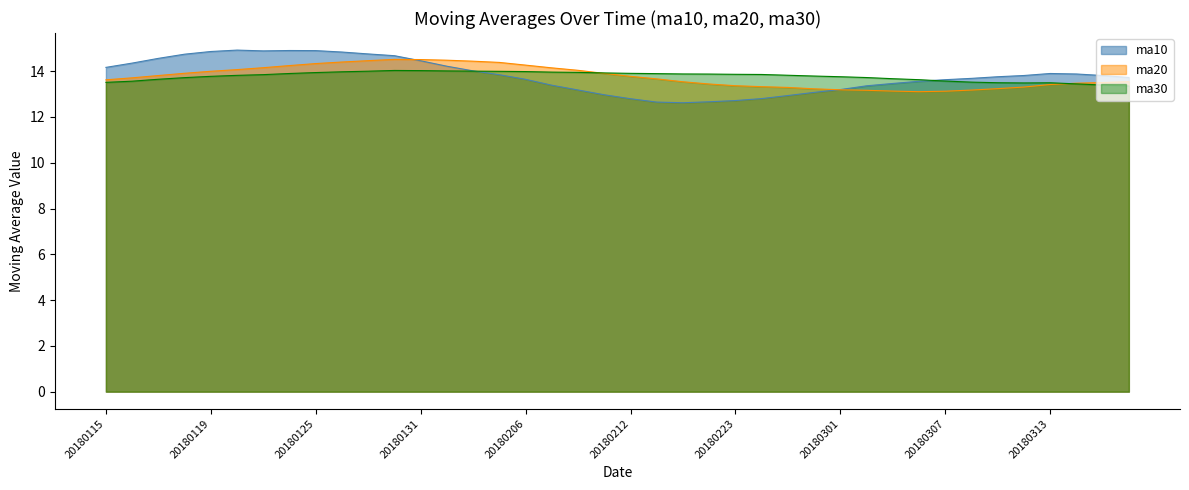

At how many categories does at least one series exceed 13?

40